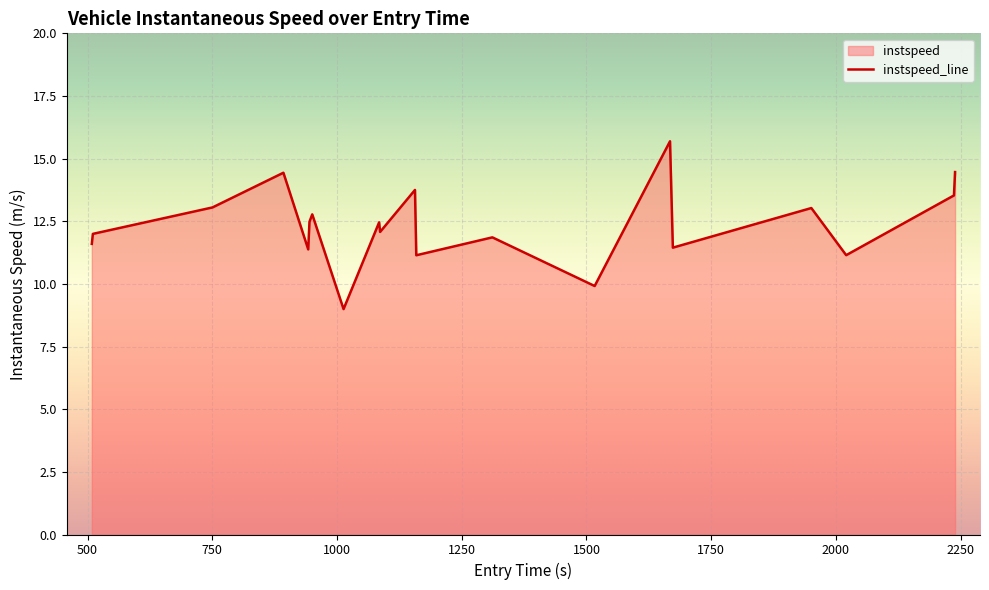

What is the greatest value displayed?

15.7